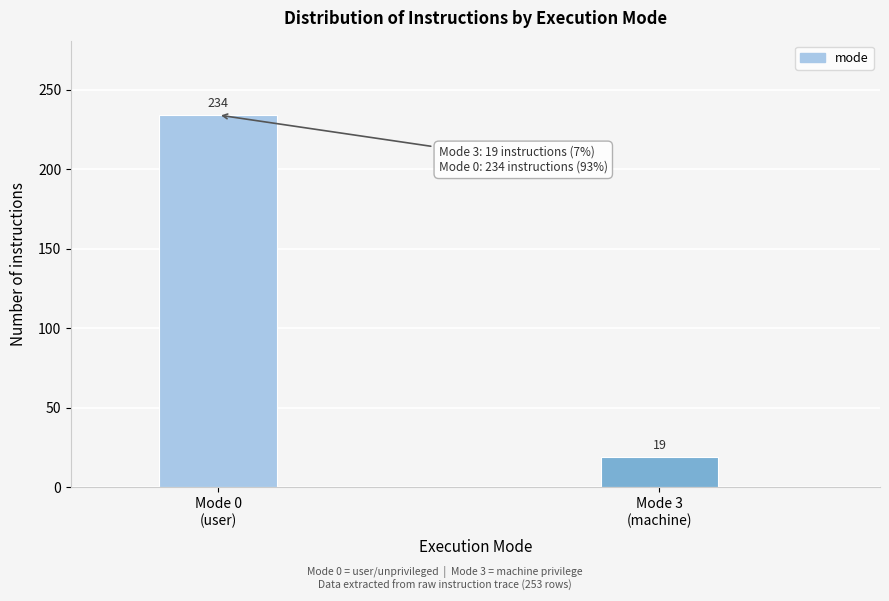

Reading left to right, list all the values displayed in this chart.

234	19